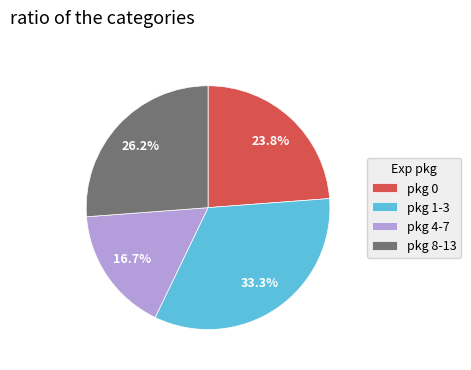

Combined, do pkg 4-7 and pkg 0 account for over 50%?

No